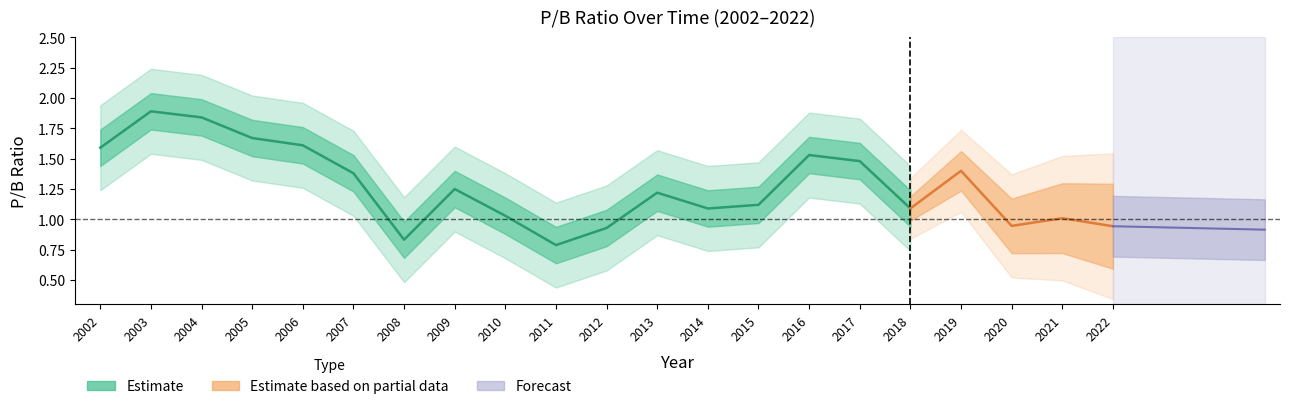

At which label does the data first exceed 1?

2002